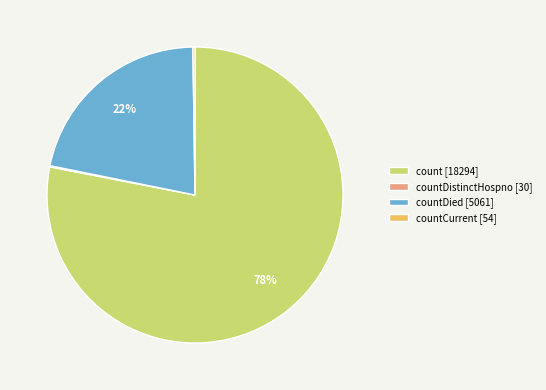

True or false: count [18294] accounts for 78% of the total.

True